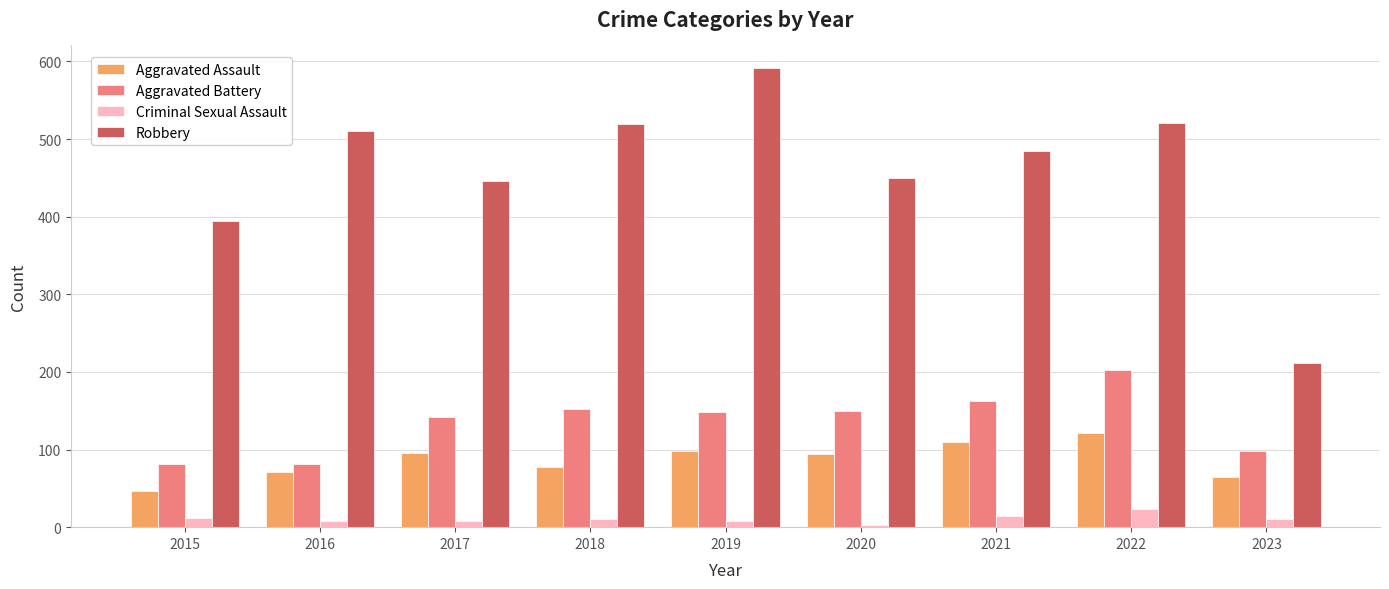

What is the total value across all series at 2018?

759